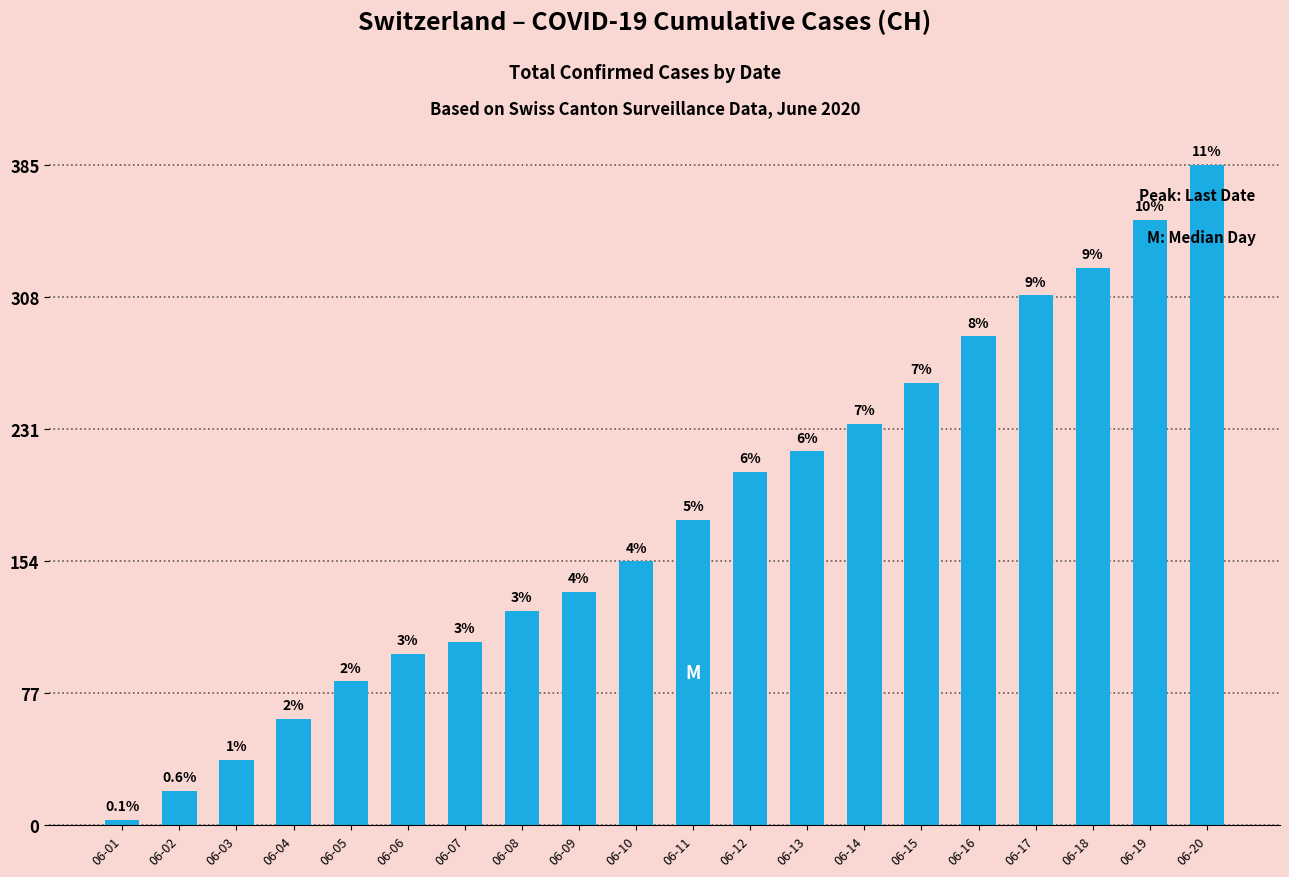

Reading left to right, what are all the values shown in this chart?

3	20	38	62	84	100	107	125	136	154	178	206	218	234	258	285	309	325	353	385